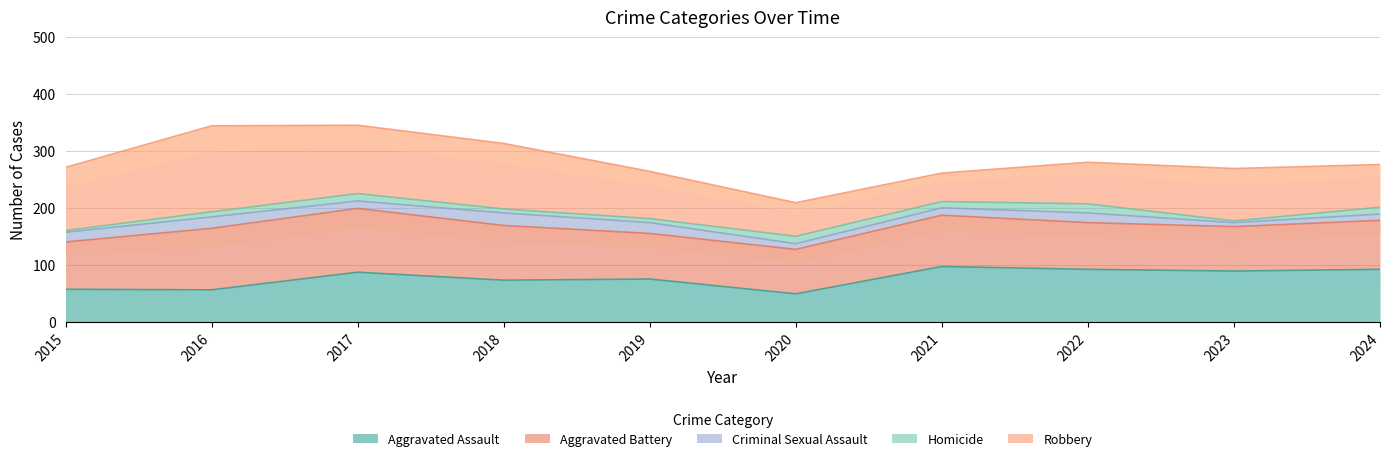

What is the value of the Criminal Sexual Assault point at the 5th from the left?

19